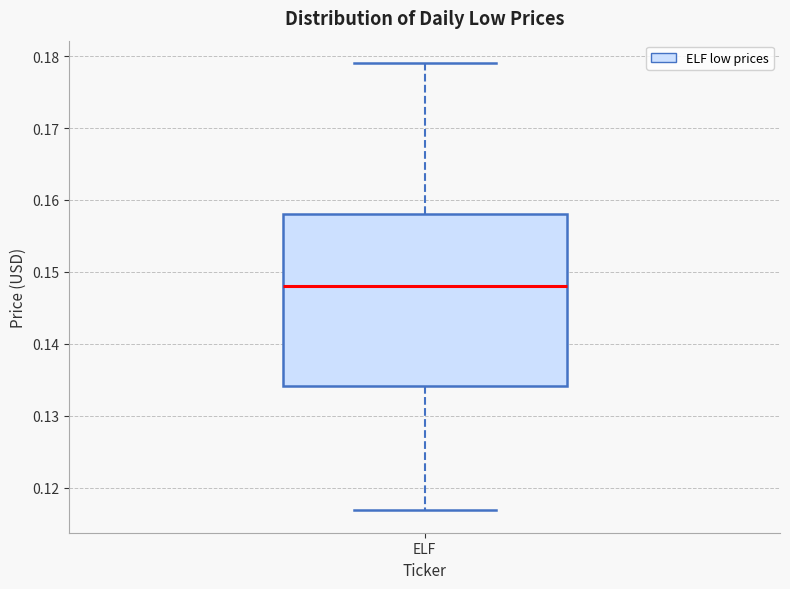

Read this box plot against the y-axis: the position of the median line, the range covered by the box, and the ends of both whiskers. The values are not printed on the chart, so give them approximately, as read against the axis.

median 0.148, box 0.134 to 0.158, whiskers 0.117 to 0.179